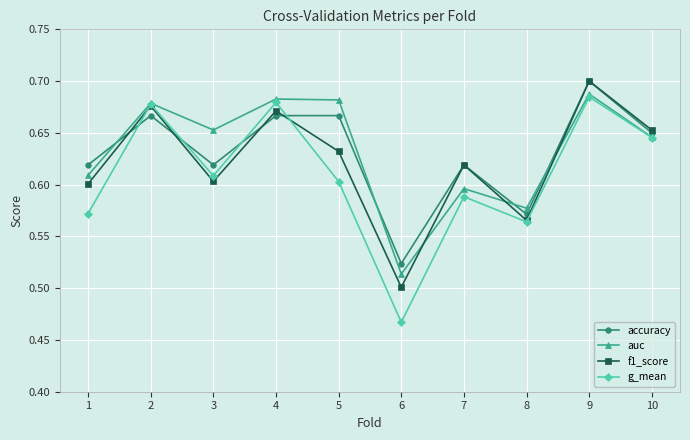

How many accuracy values are between 0 and 1?

10